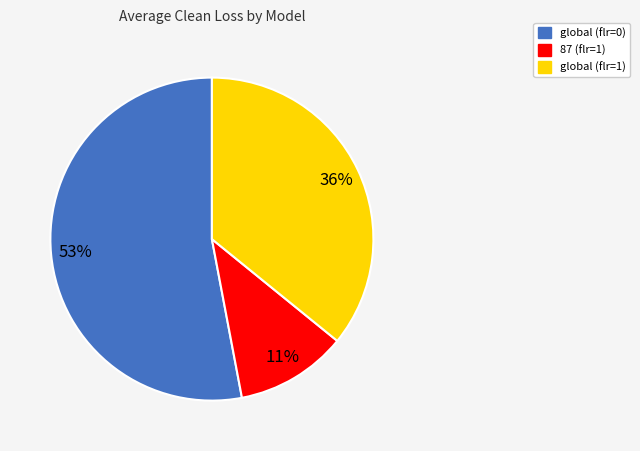

How many slices are in this pie chart?

3